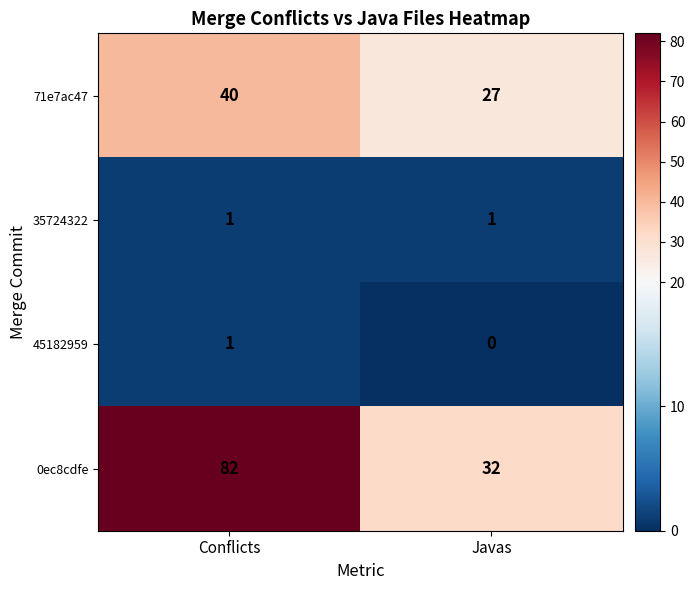

Is the value of 71e7ac47 at Javas greater than the value of 35724322 at Conflicts?

Yes